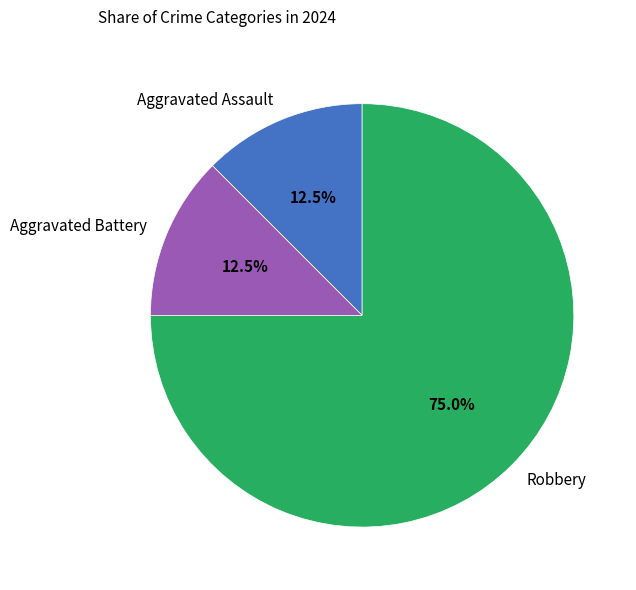

Approximately how many times larger is the value at Robbery compared to Aggravated Battery?

6.0